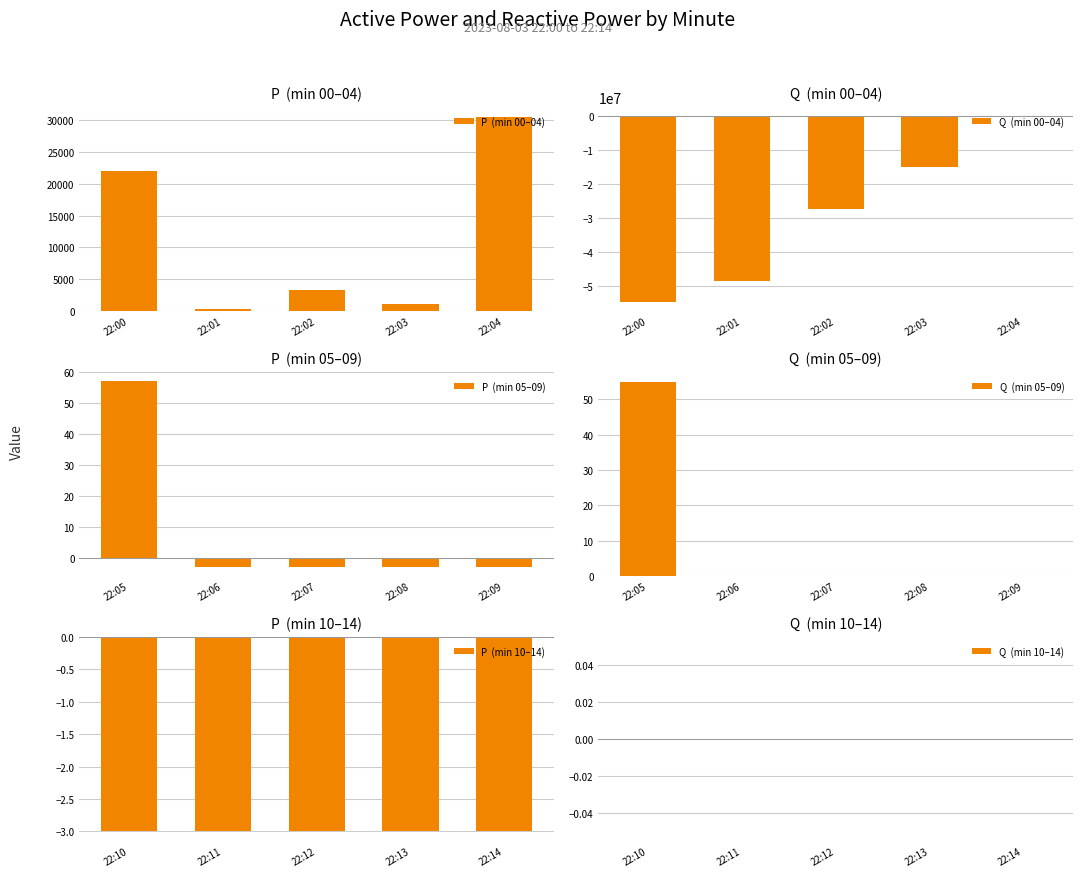

The value of P  (min 10–14) at 22:10 is -1. True or false?

False